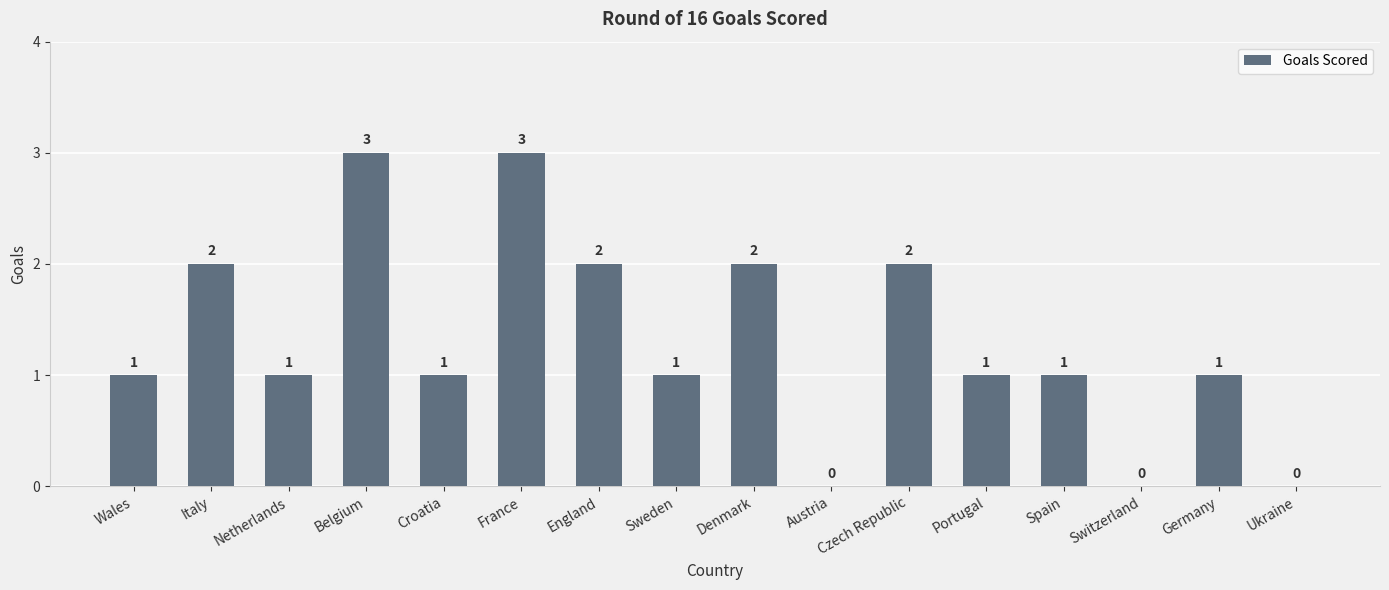

The chart shows a value of 0 at Wales. True or false?

False